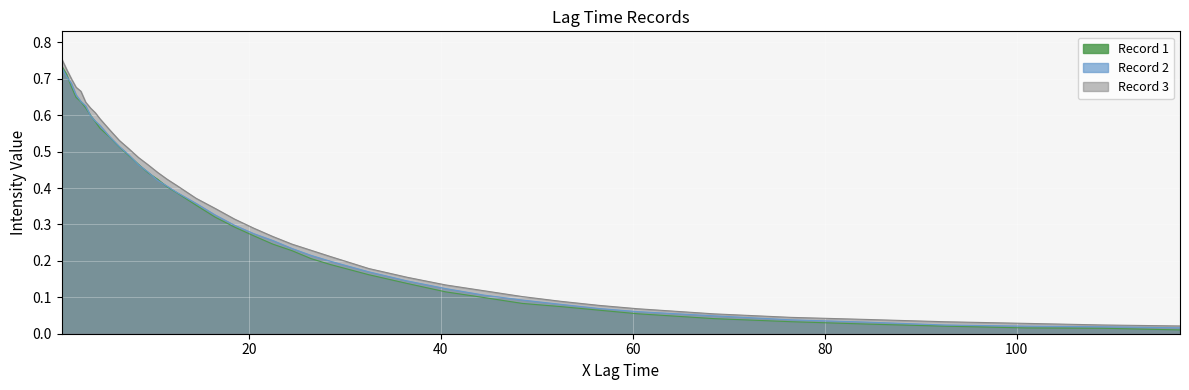

Rank the series by their maximum value, from lowest to highest.

Record 2, Record 1, Record 3